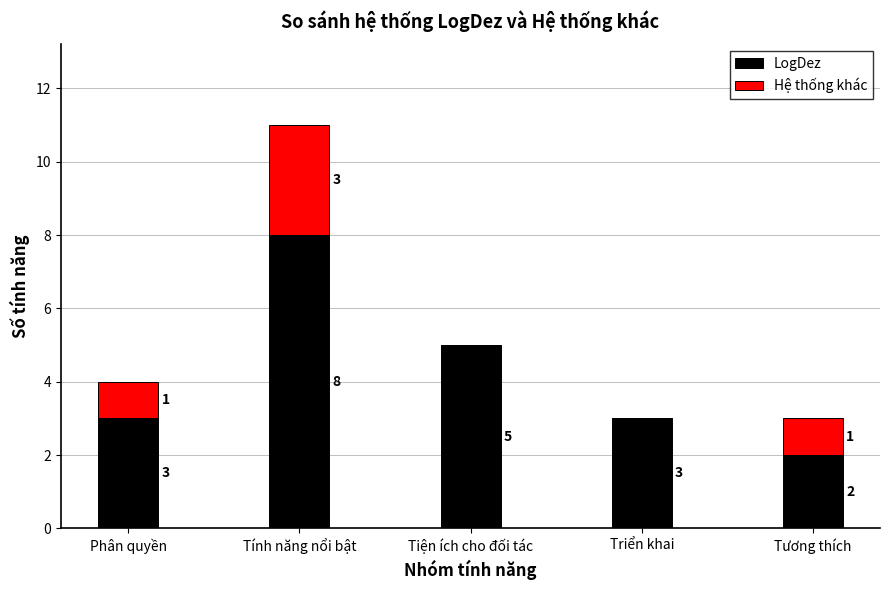

At which category is the sum across all series the highest?

Tính năng nổi bật